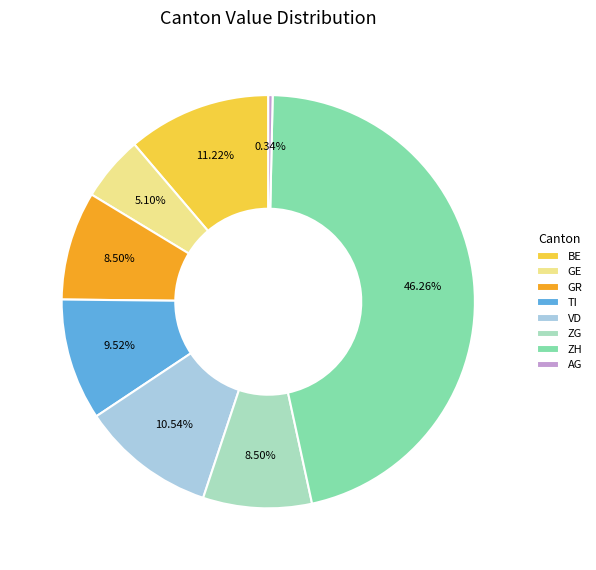

What is the largest slice in the pie chart?

ZH